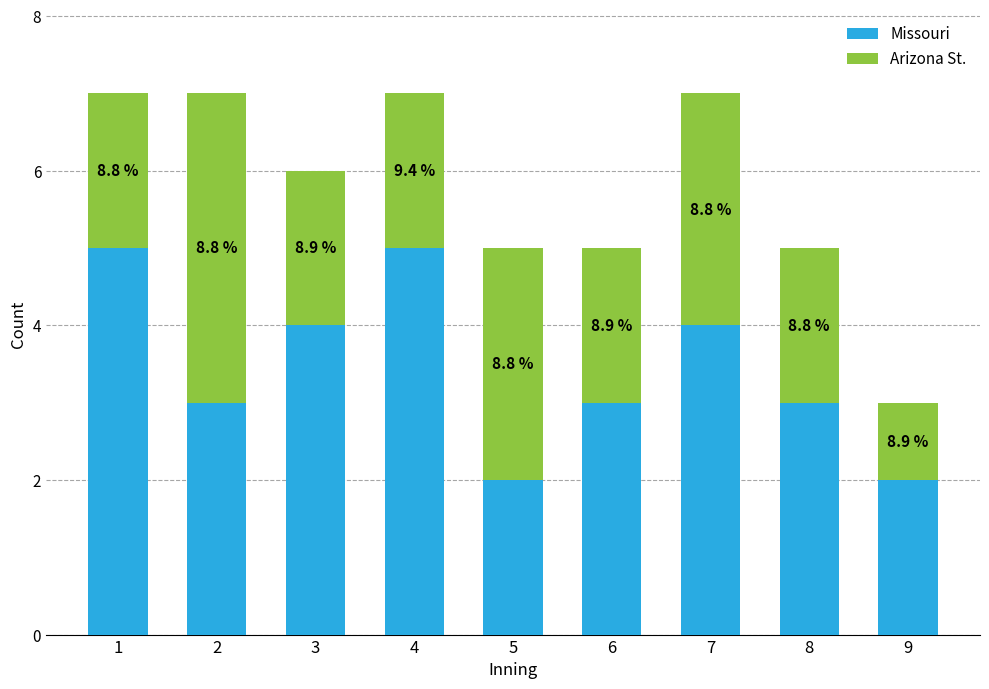

What is the sum of all Missouri values?

31